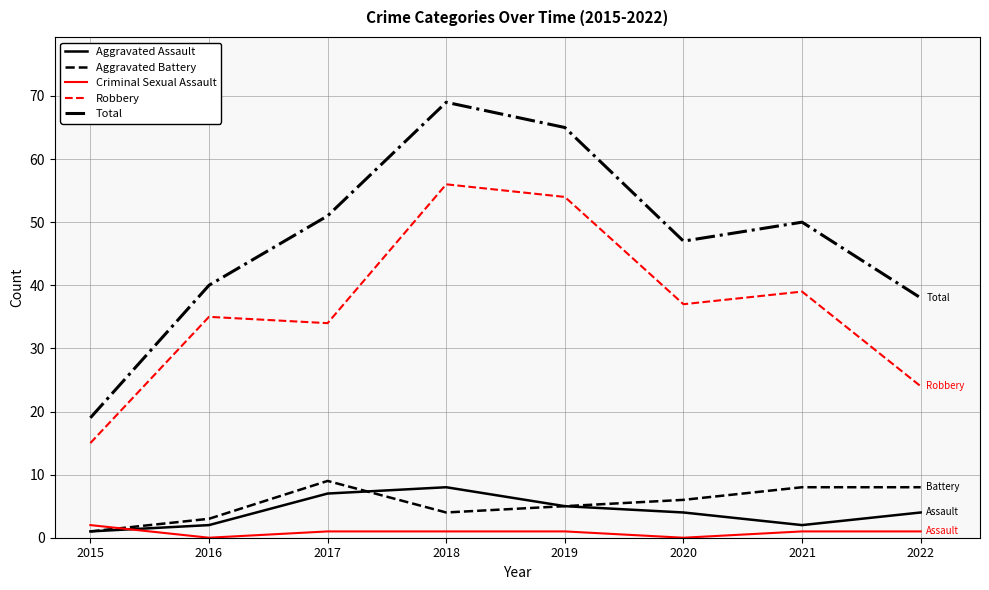

How many categories are shown in the chart?

8